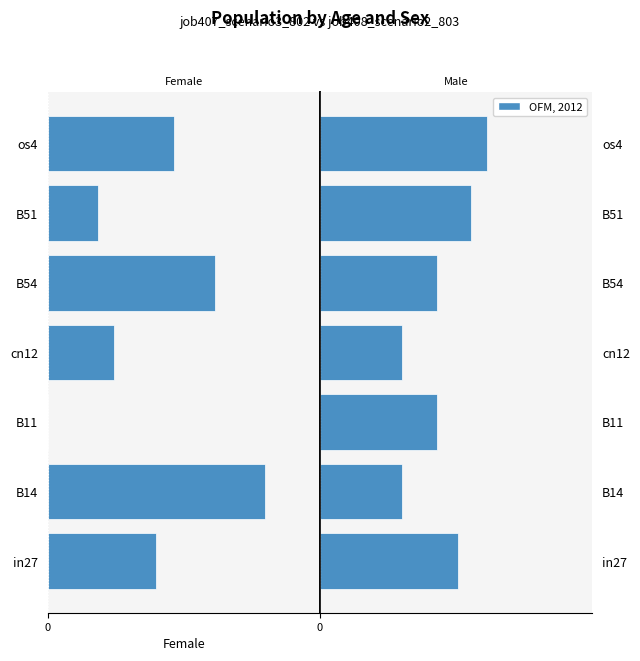

Are the bars horizontal?

Yes